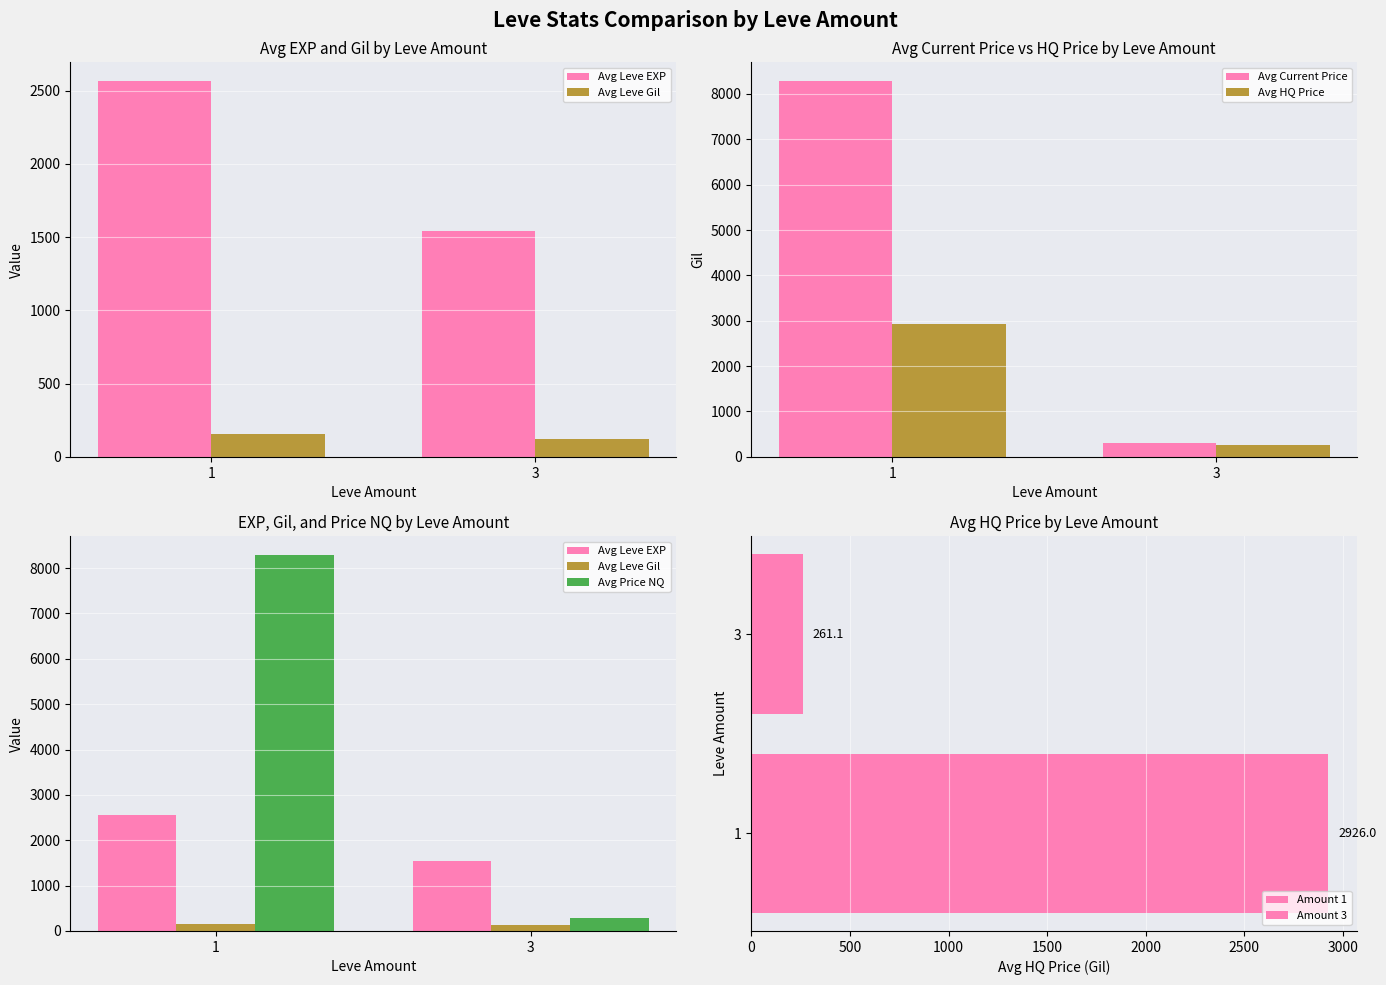

What is the approximate value of Avg Leve Gil at 3?

122.0